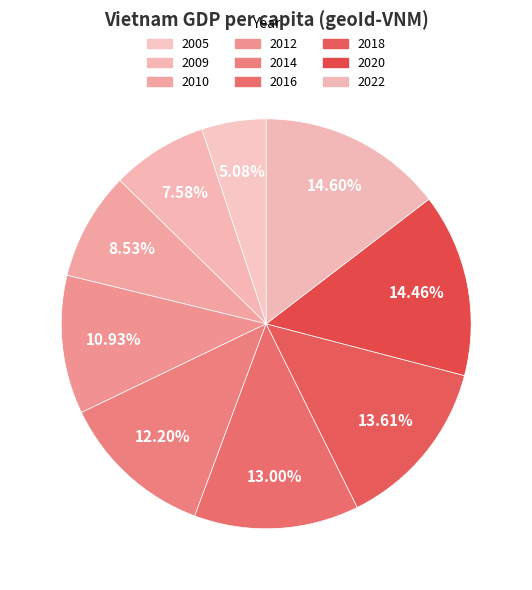

Which slice is the largest?

2022